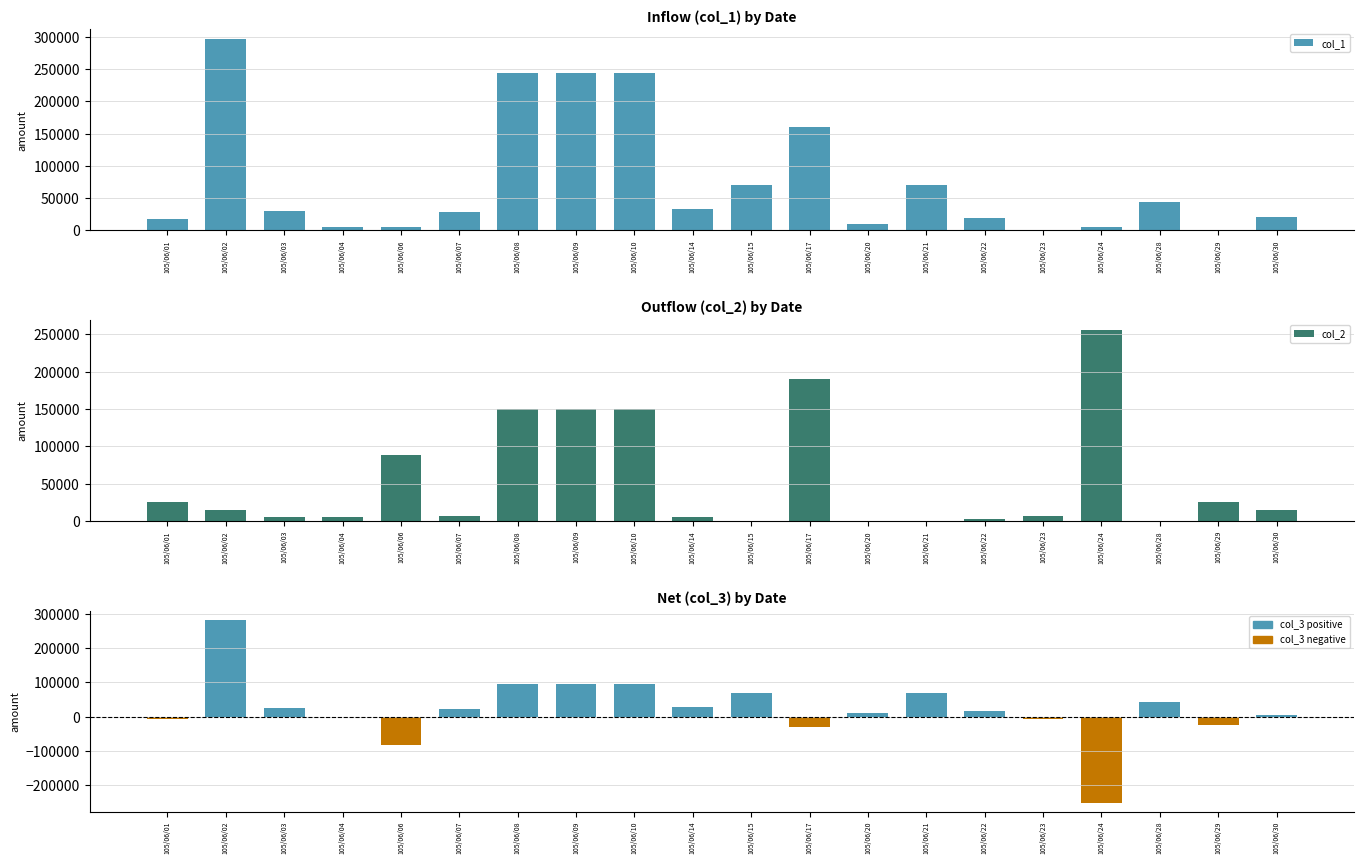

What is the difference between the second highest and minimum values in the col_1 series?

245000